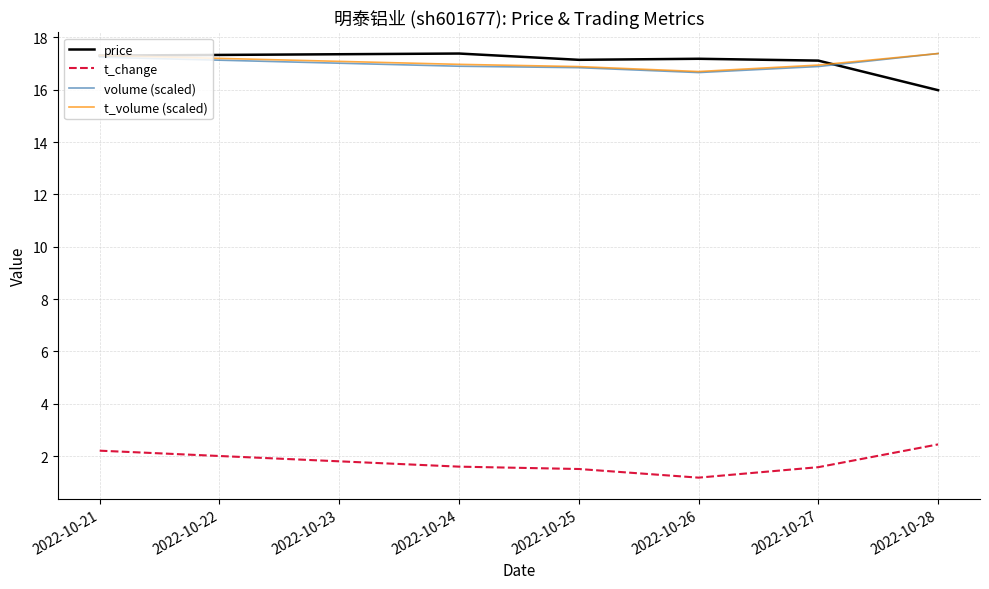

The volume (scaled) series shows 24.0 at 2022-10-25. True or false?

False